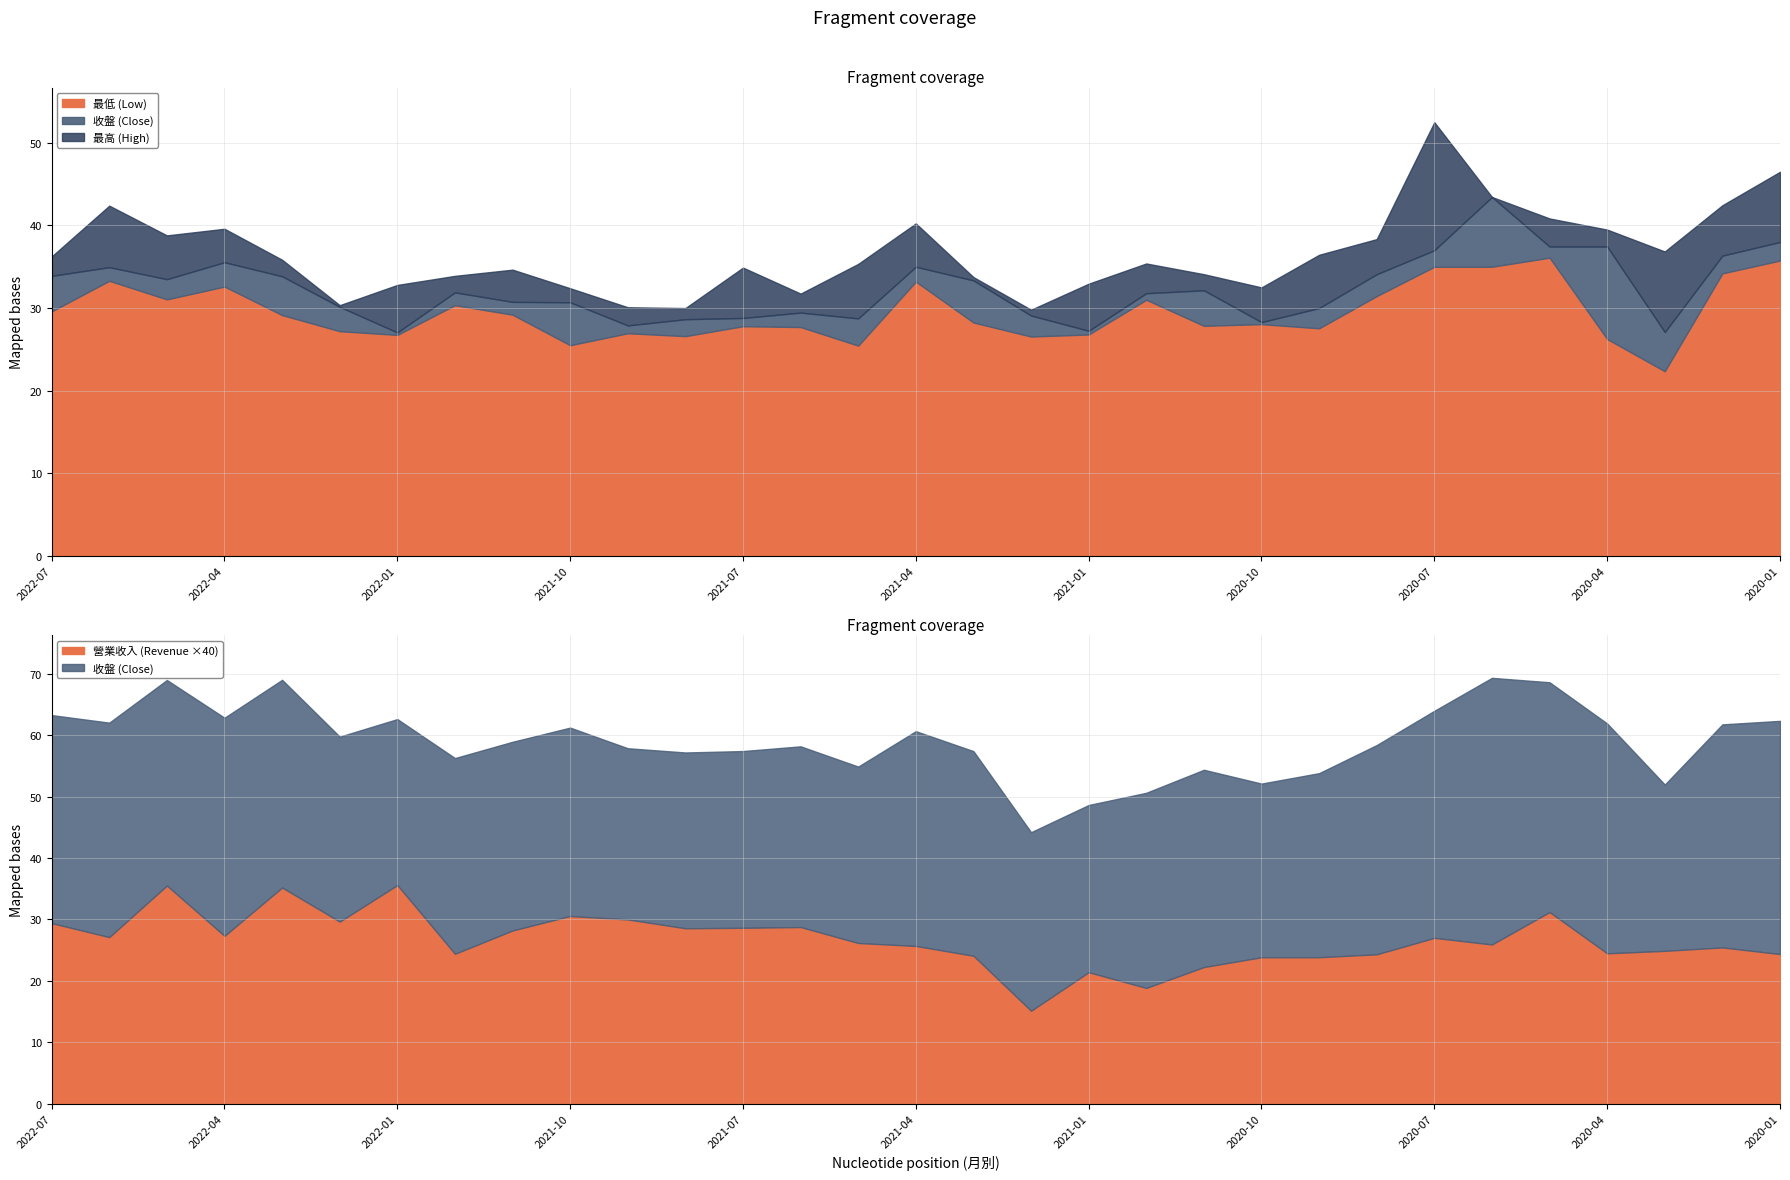

True or false: 營業收入(億) has more than 0 interior local peaks.

True